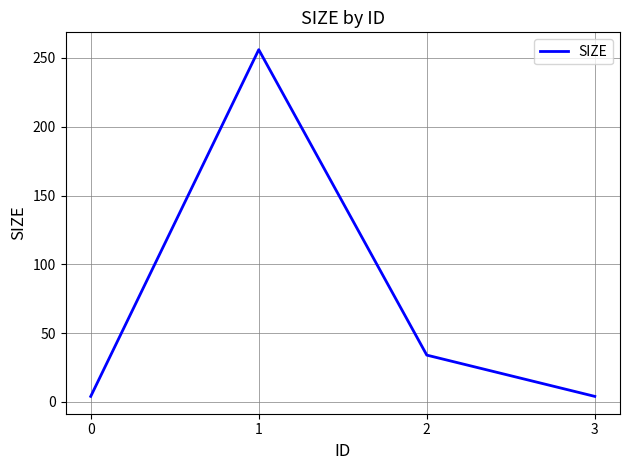

Reading right to left, list all the values displayed in this chart.

4	34	256	4